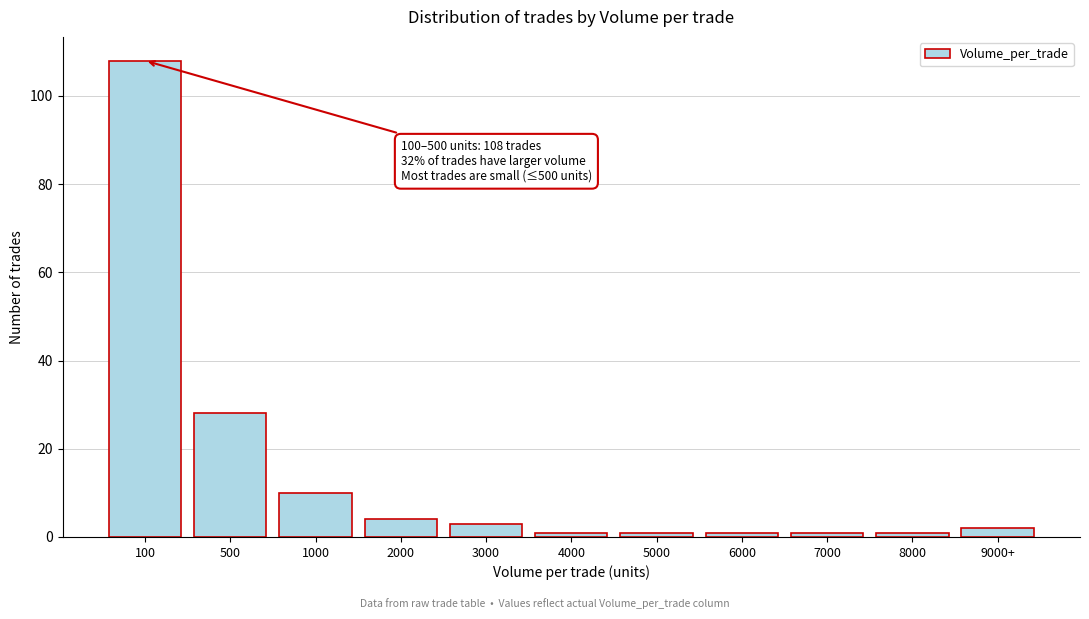

Reading right to left, list all the values displayed in this chart.

2	1	1	1	1	1	3	4	10	28	108